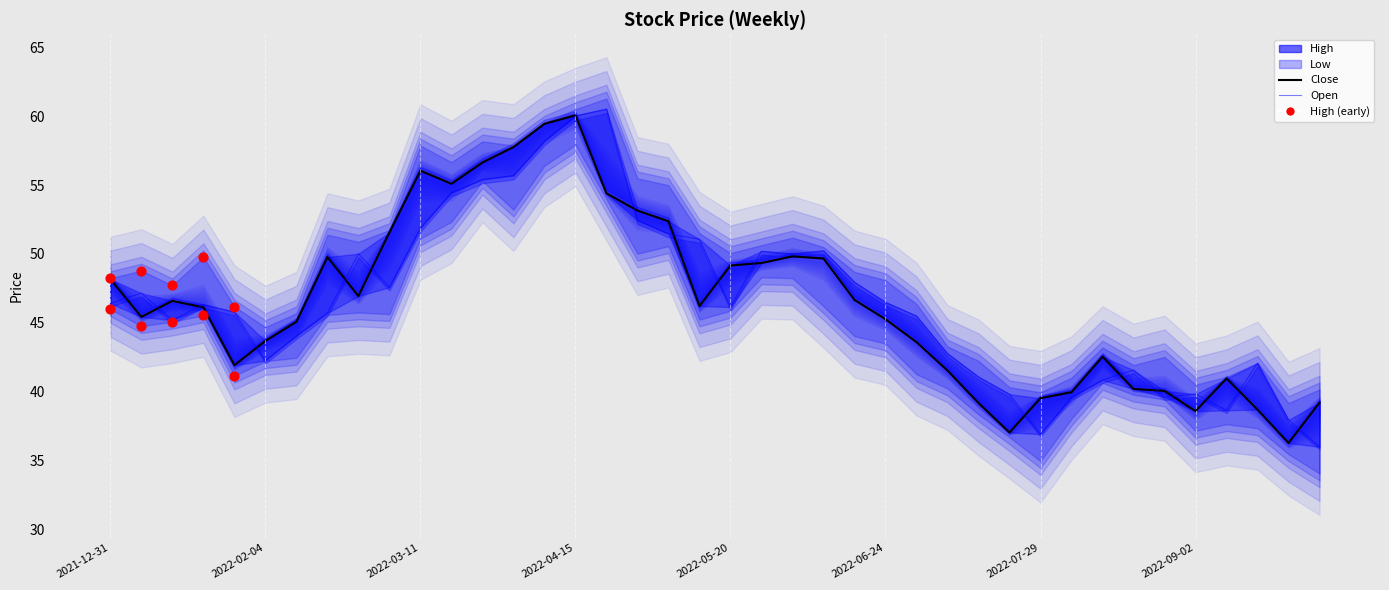

Is the value of Open at 2022-09-30 greater than the value of Close at 2022-04-29?

No